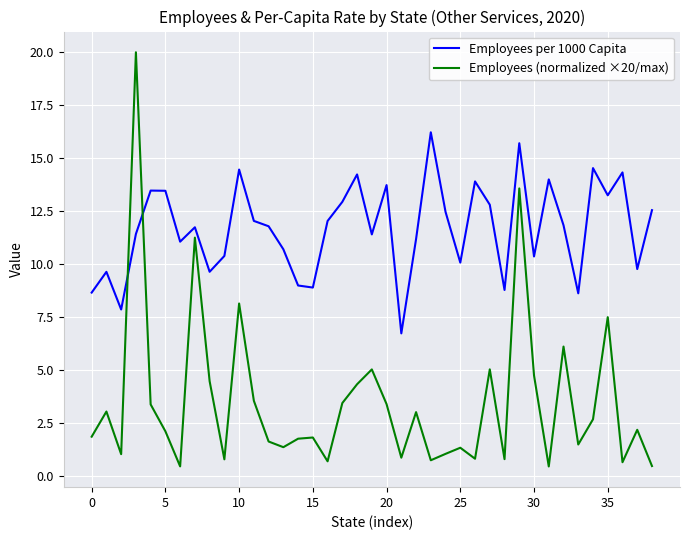

What is the average value of the Employees per 1000 Capita series?

11.7